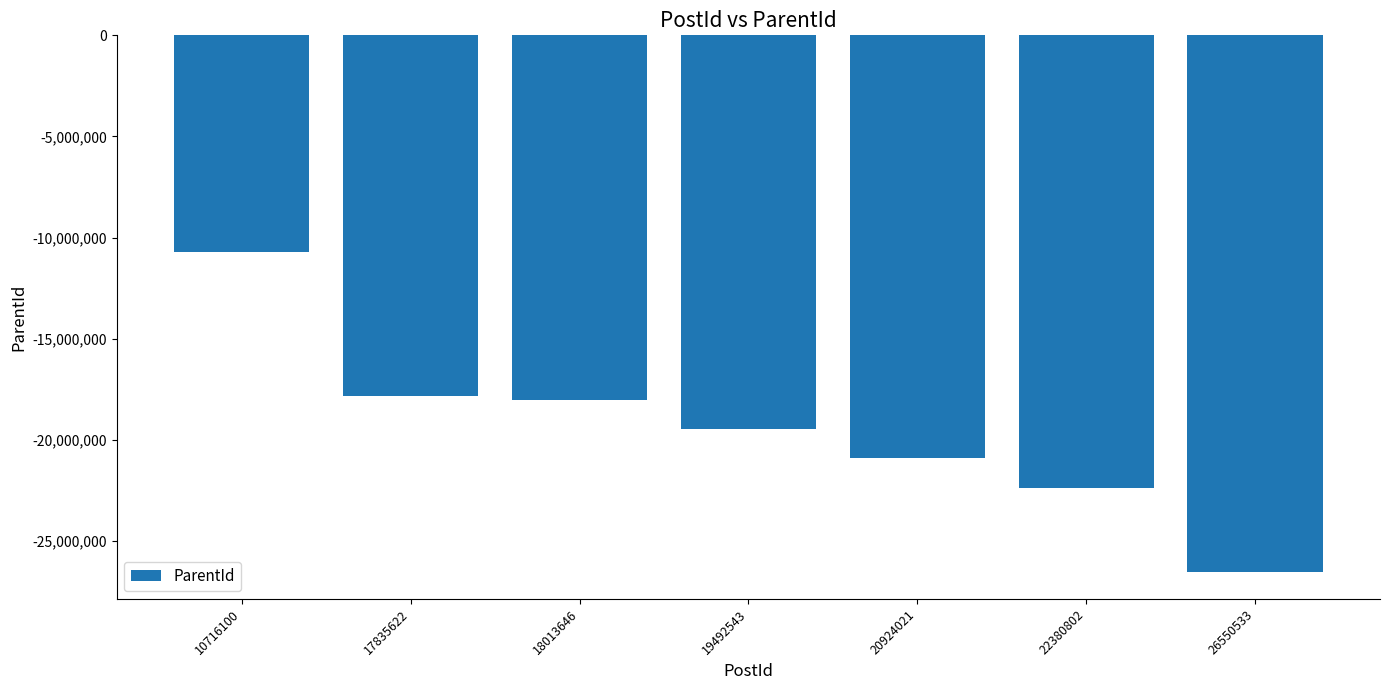

What is the approximate value at 17835622?

-17835426